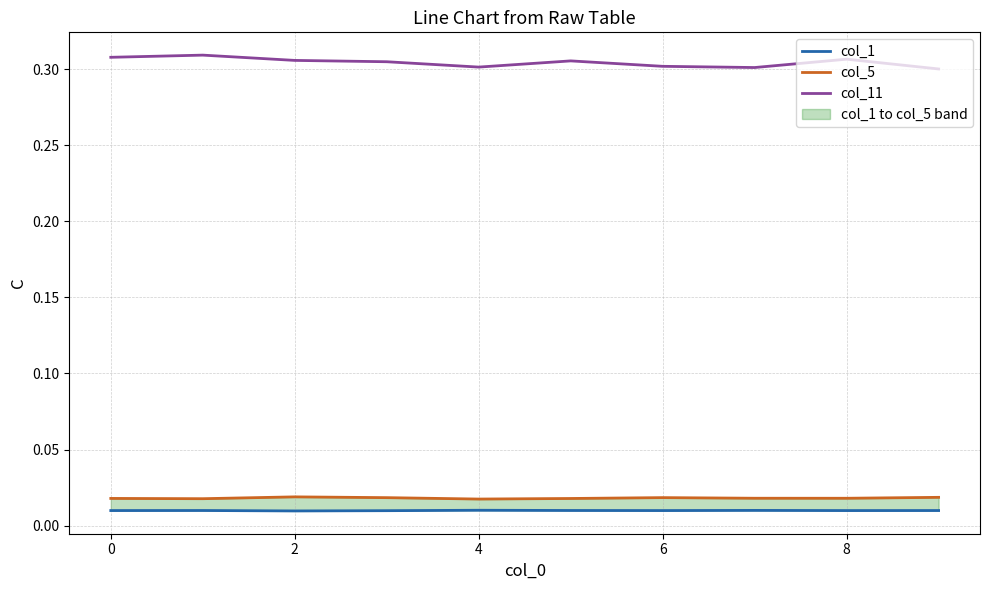

Reading right to left, extract all data points from this chart.

col_1: 0.0	0.0	0.0	0.0	0.0	0.0	0.0	0.0	0.0	0.0
col_5: 0.0	0.0	0.0	0.0	0.0	0.0	0.0	0.0	0.0	0.0
col_11: 0.3	0.3	0.3	0.3	0.3	0.3	0.3	0.3	0.3	0.3